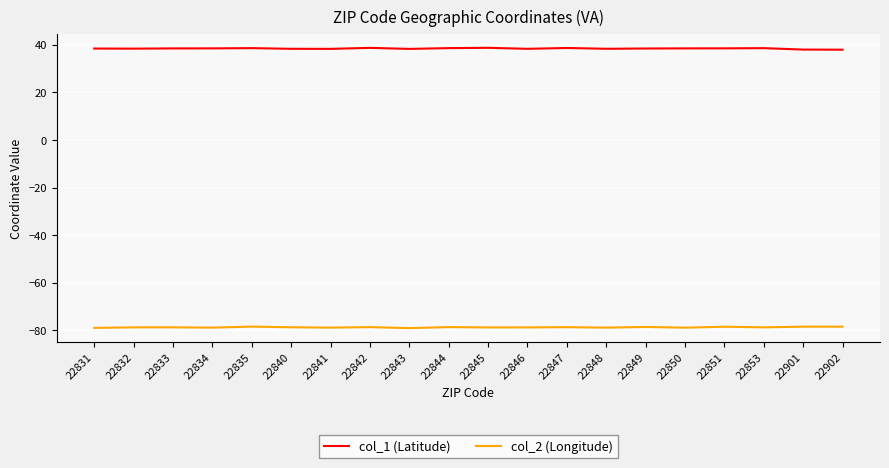

What is the average value of the col_2 (Longitude) series?

-78.7